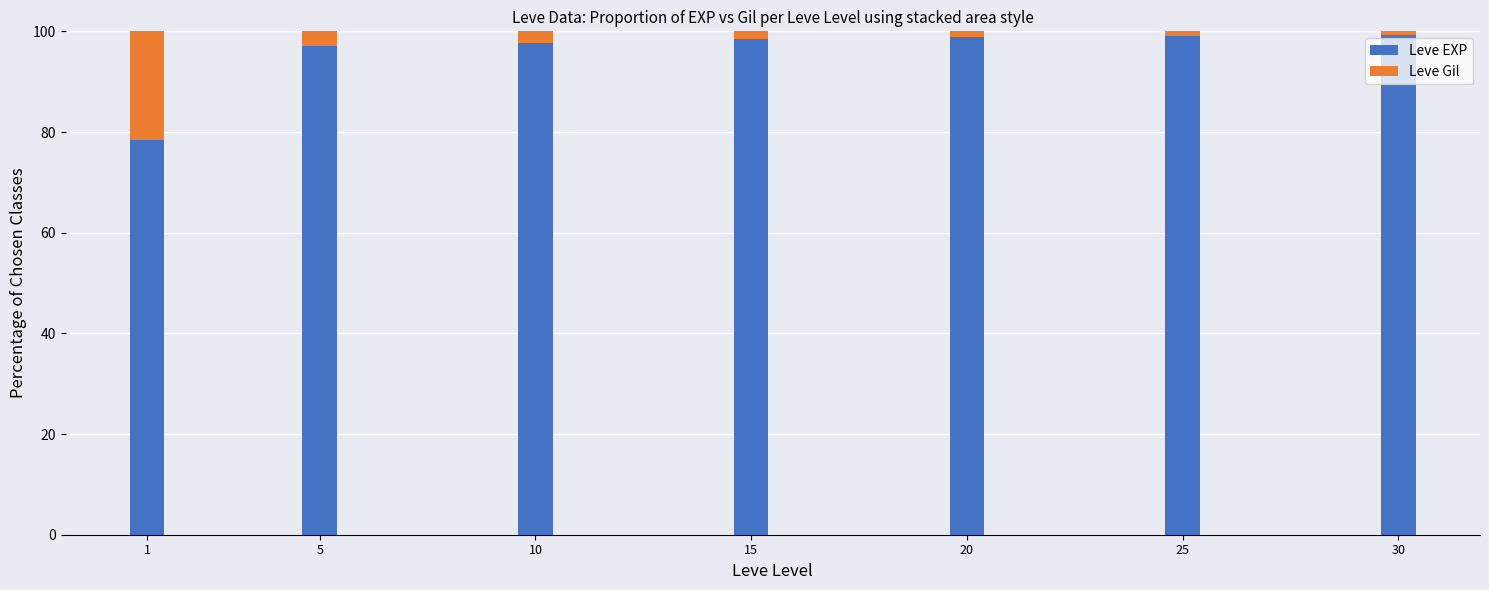

What is the minimum value for Leve EXP?

78.5